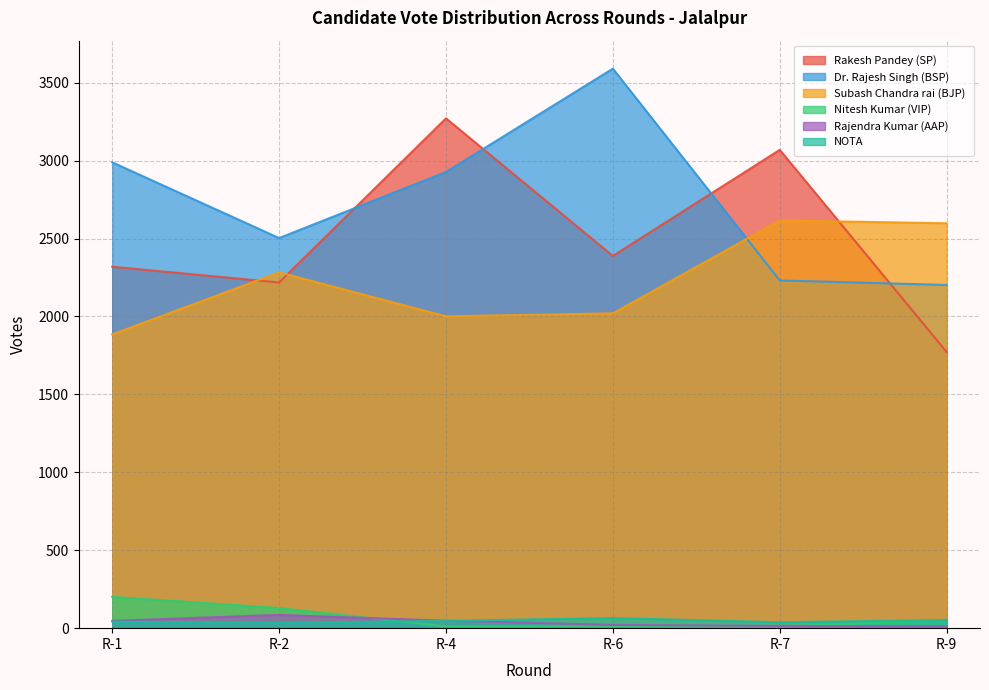

What is the sum of the Rajendra Kumar (AAP) values at R-6 and R-7?

35